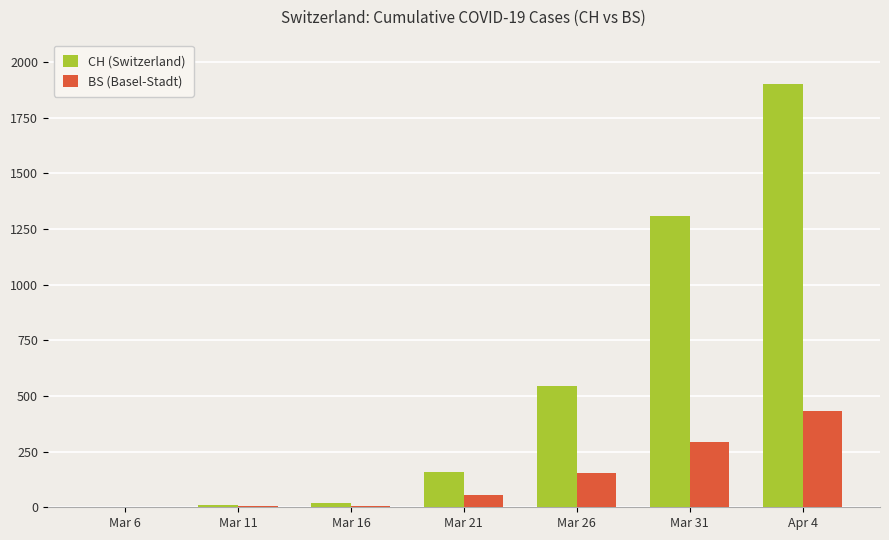

What are all the series names shown in the legend?

CH (Switzerland), BS (Basel-Stadt)